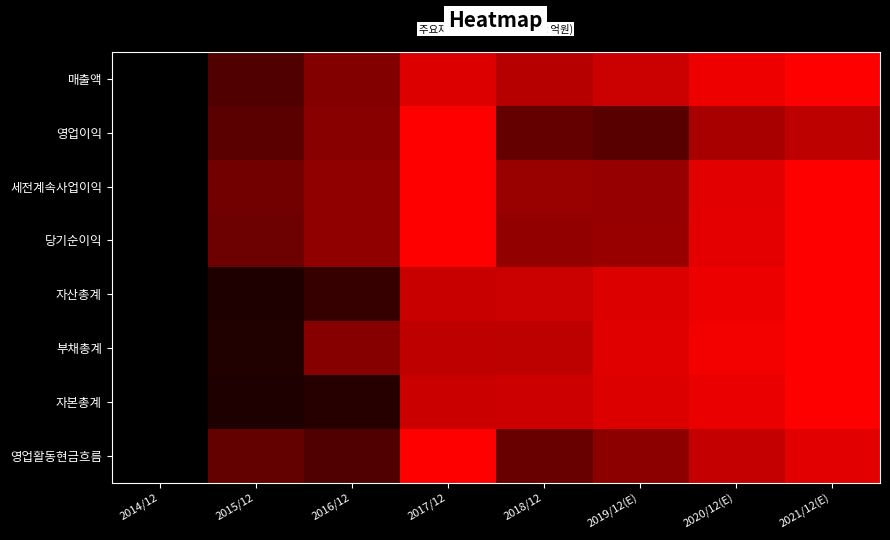

At which category does the chart reach its peak across all series?

2021/12(E)